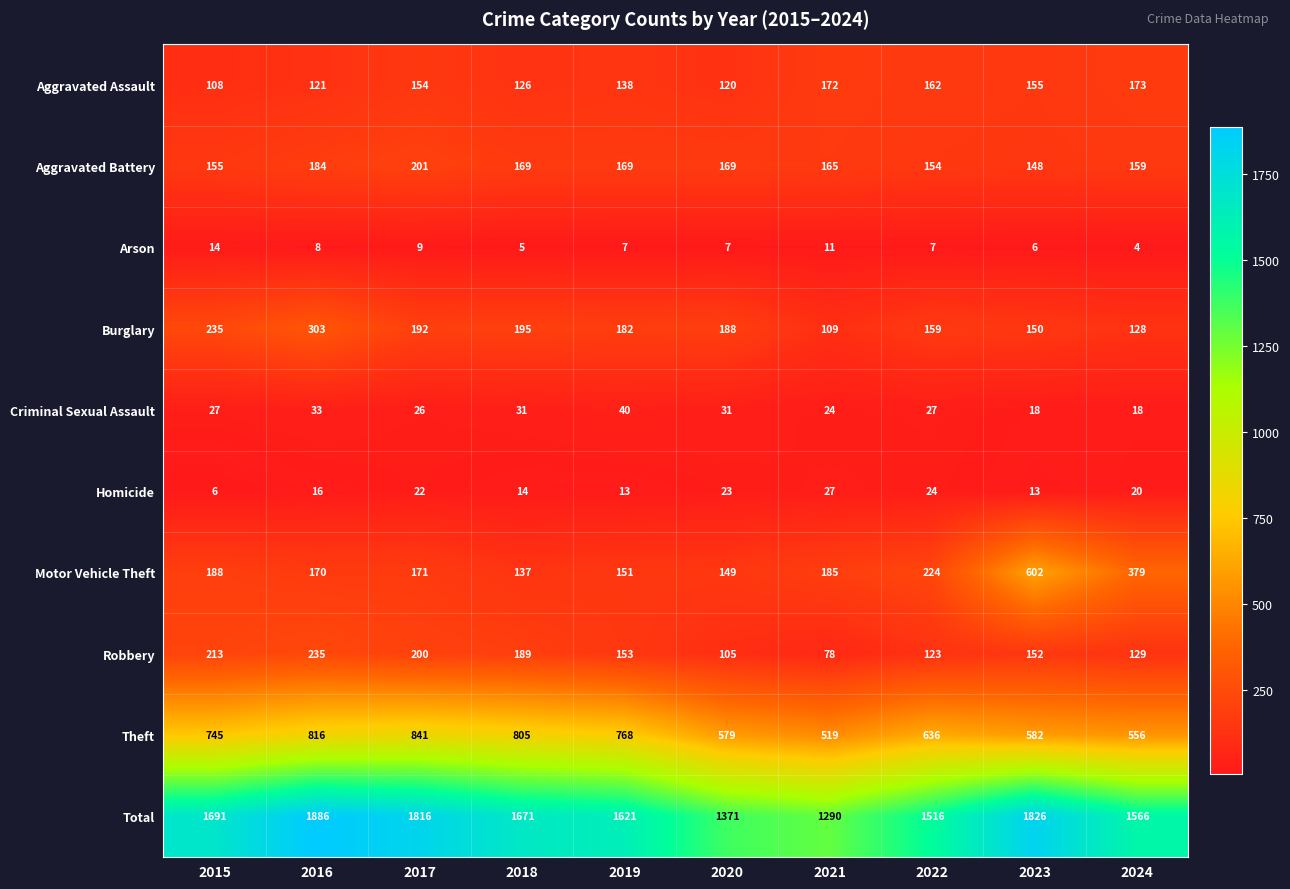

True or false: Robbery has a value of 189 at 2018.

True